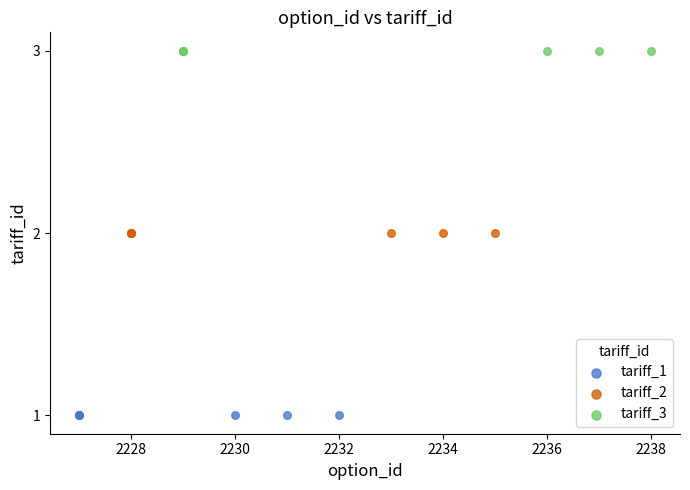

Which series contains the lowest Y value?

tariff_1